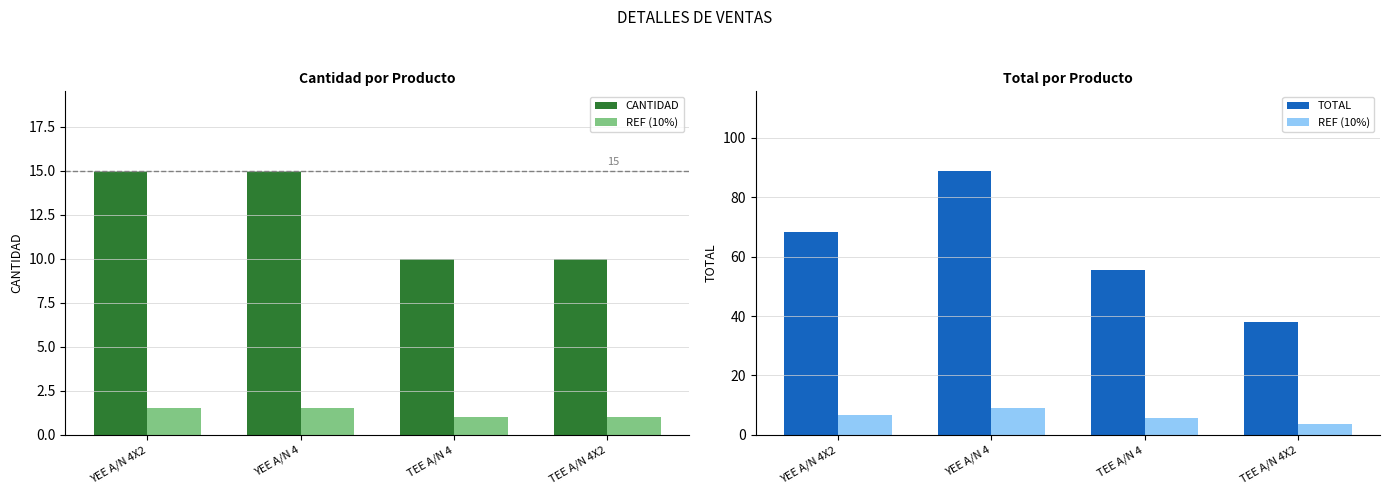

Read the REF (10%) value at TEE A/N 4X2.

3.8